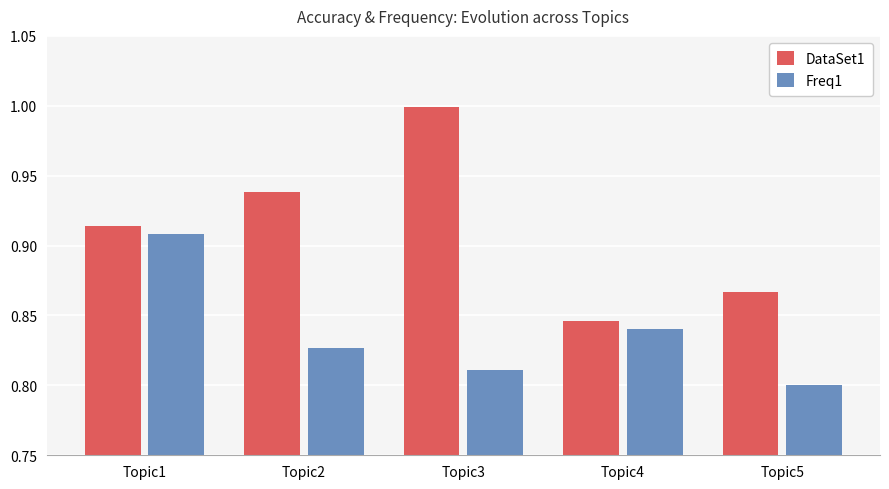

At Topic5, list the series in order from largest to smallest.

DataSet1, Freq1